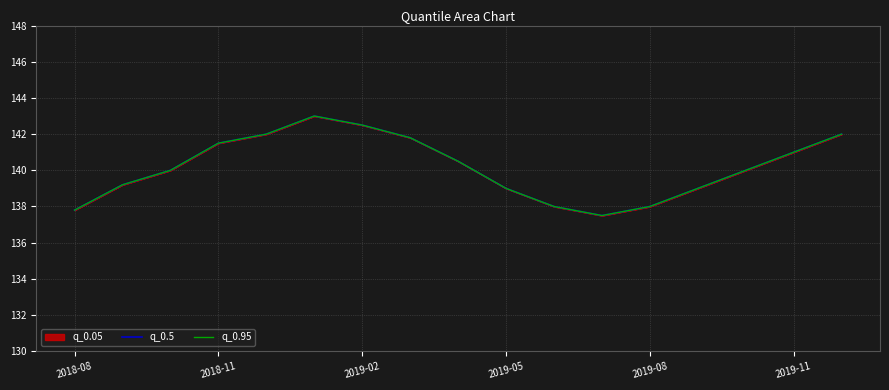

True or false: q_0.95 has a value of 139.0 at 2019-05.

True